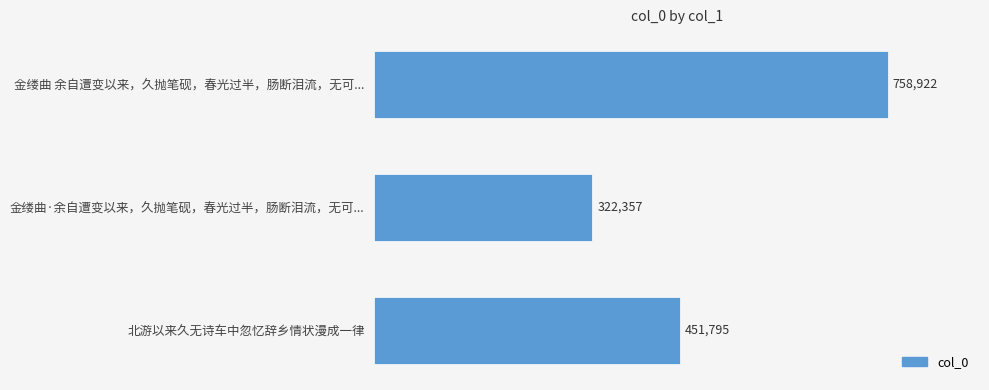

What is the ratio of the value at 北游以来久无诗车中忽忆辞乡情状漫成一律 to the value at 金缕曲·余自遭变以来，久抛笔砚，春光过半，肠断泪流，无可...?

1.4